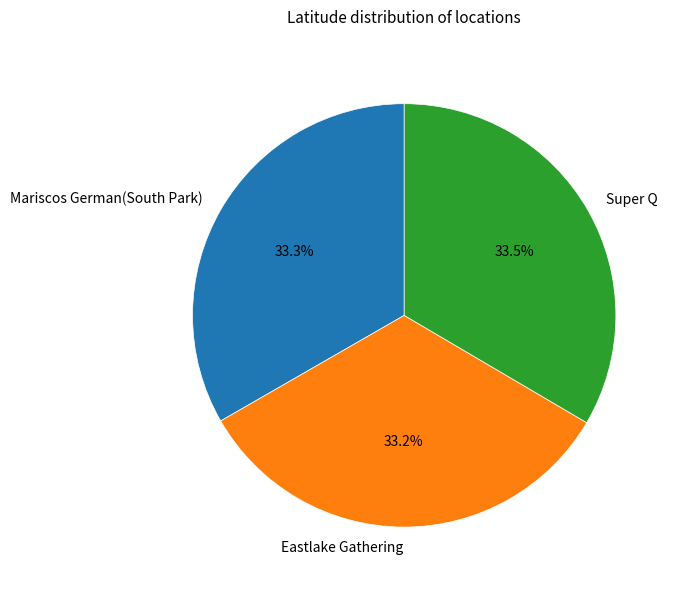

Combined, what portion of the pie is Super Q and Mariscos German(South Park)?

66.8%